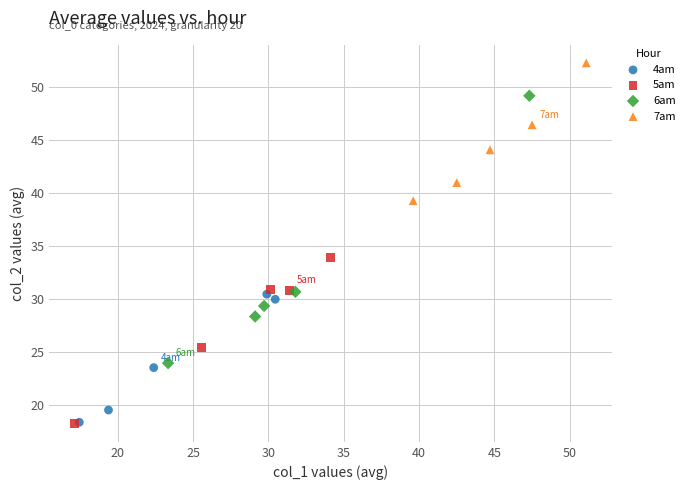

What are all the series names shown in the legend?

4am, 5am, 6am, 7am